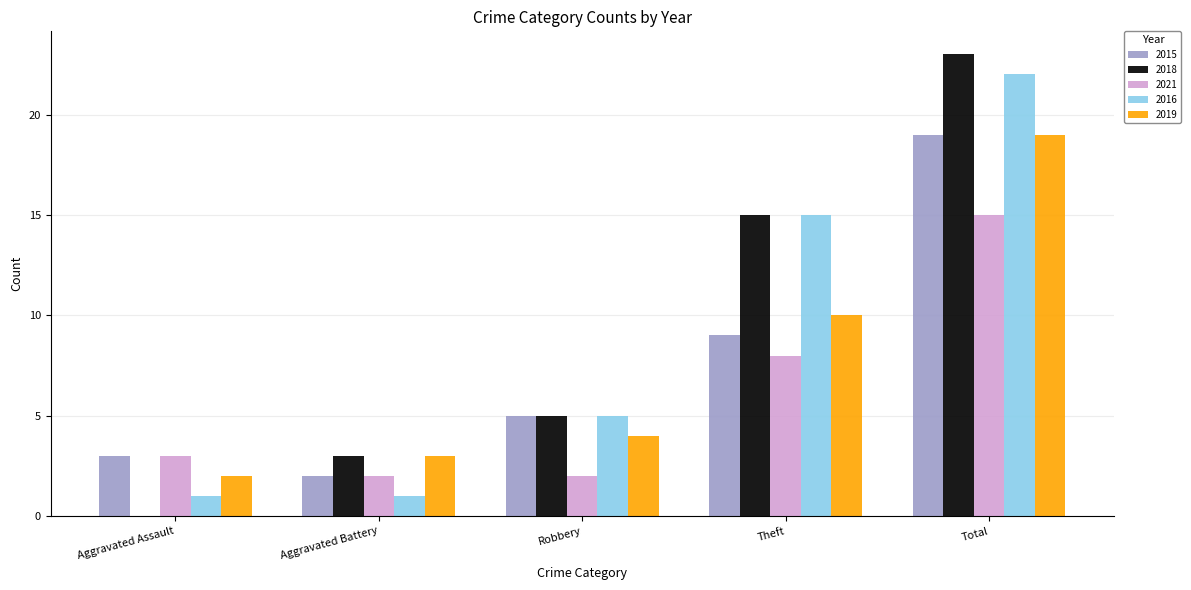

True or false: 2018 has a value of 12 at Total.

False